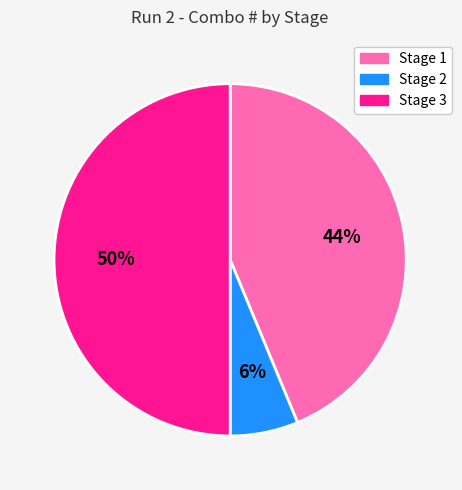

Does Stage 1 account for over 50% of the chart?

No